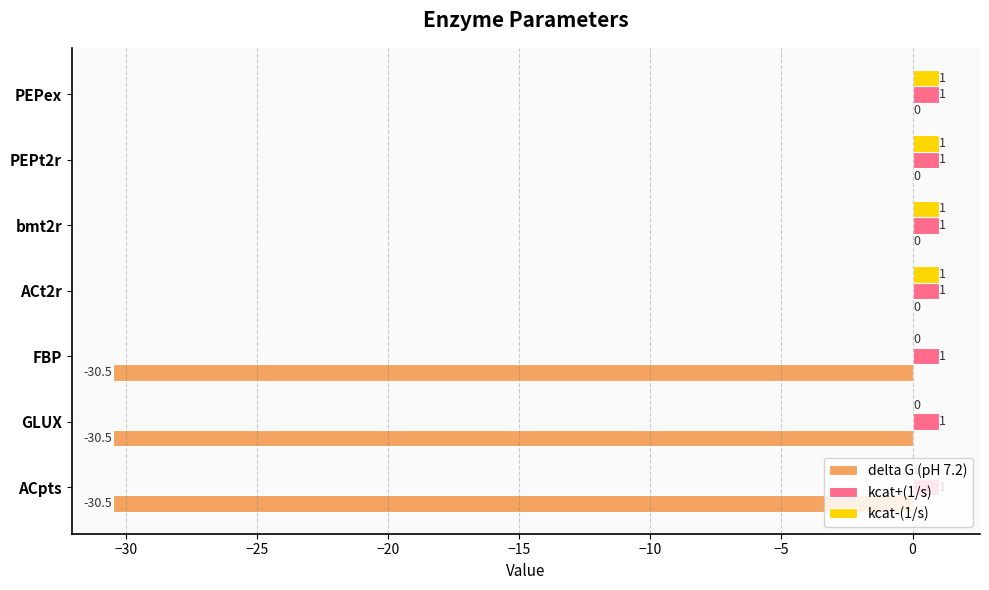

What is the sum of all kcat+(1/s) values?

7.0